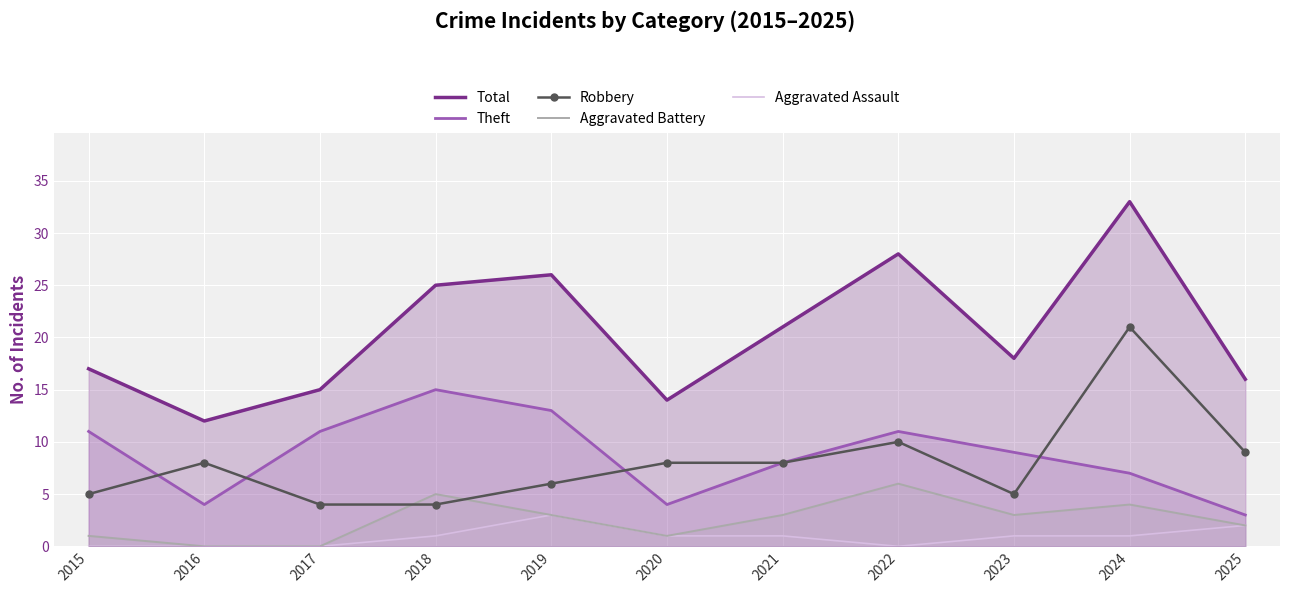

Between 2024 and 2025, which is larger?

2024